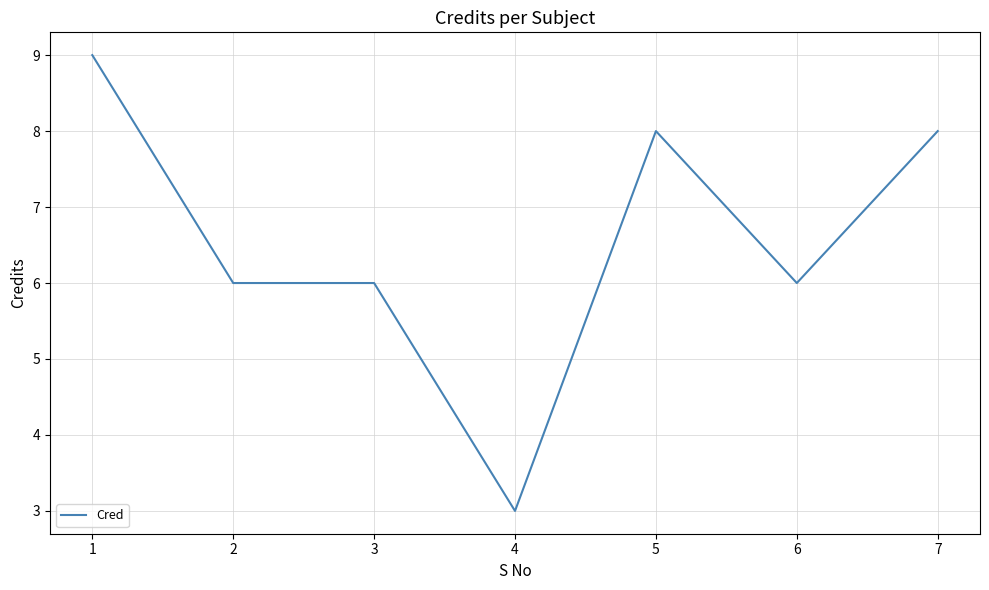

What is the sum of all values?

46